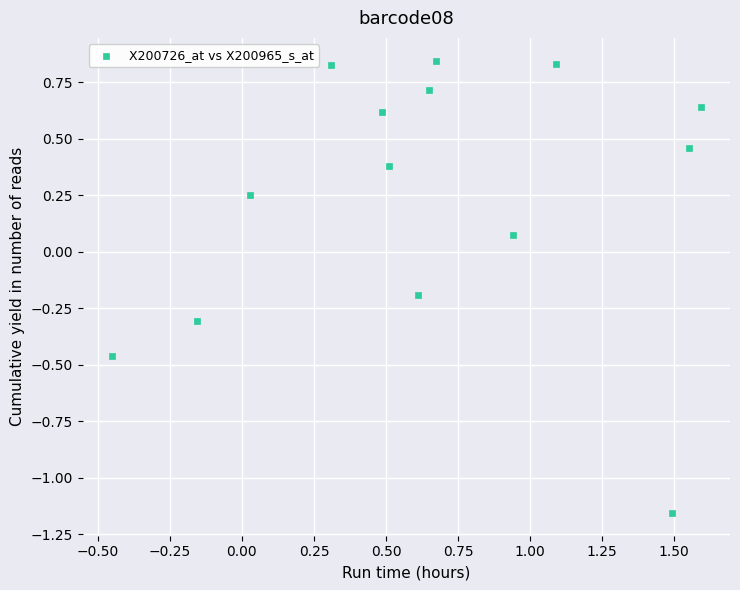

What is the range of X values (max minus min)?

2.0